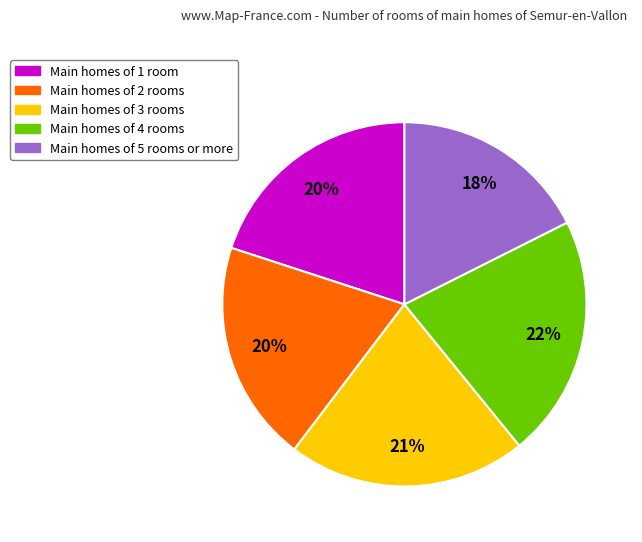

The Main homes of 2 rooms slice represents 33% of the pie. True or false?

False